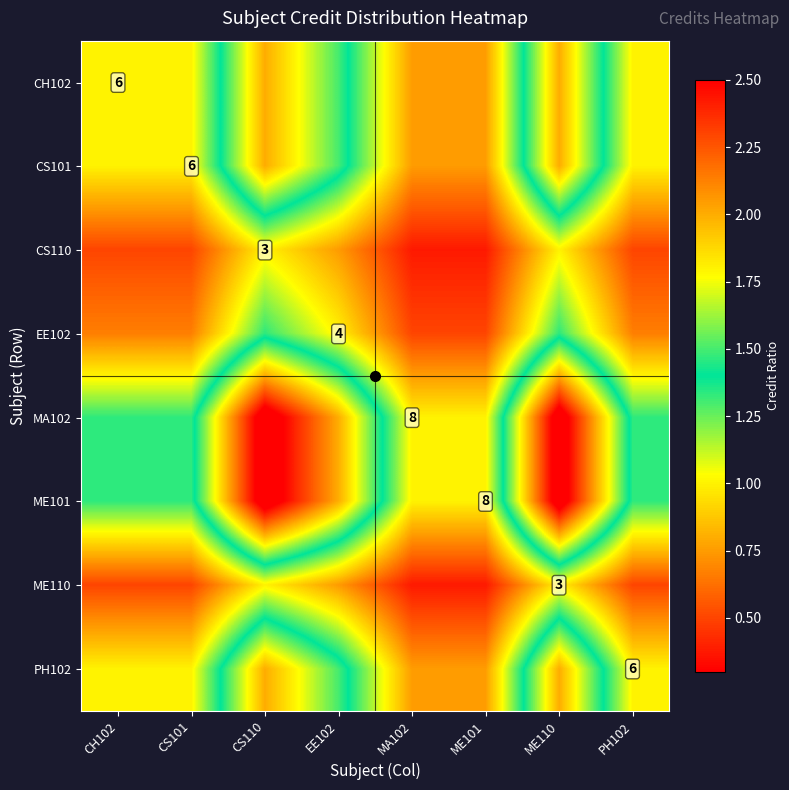

What is the minimum value shown in the chart?

0.4